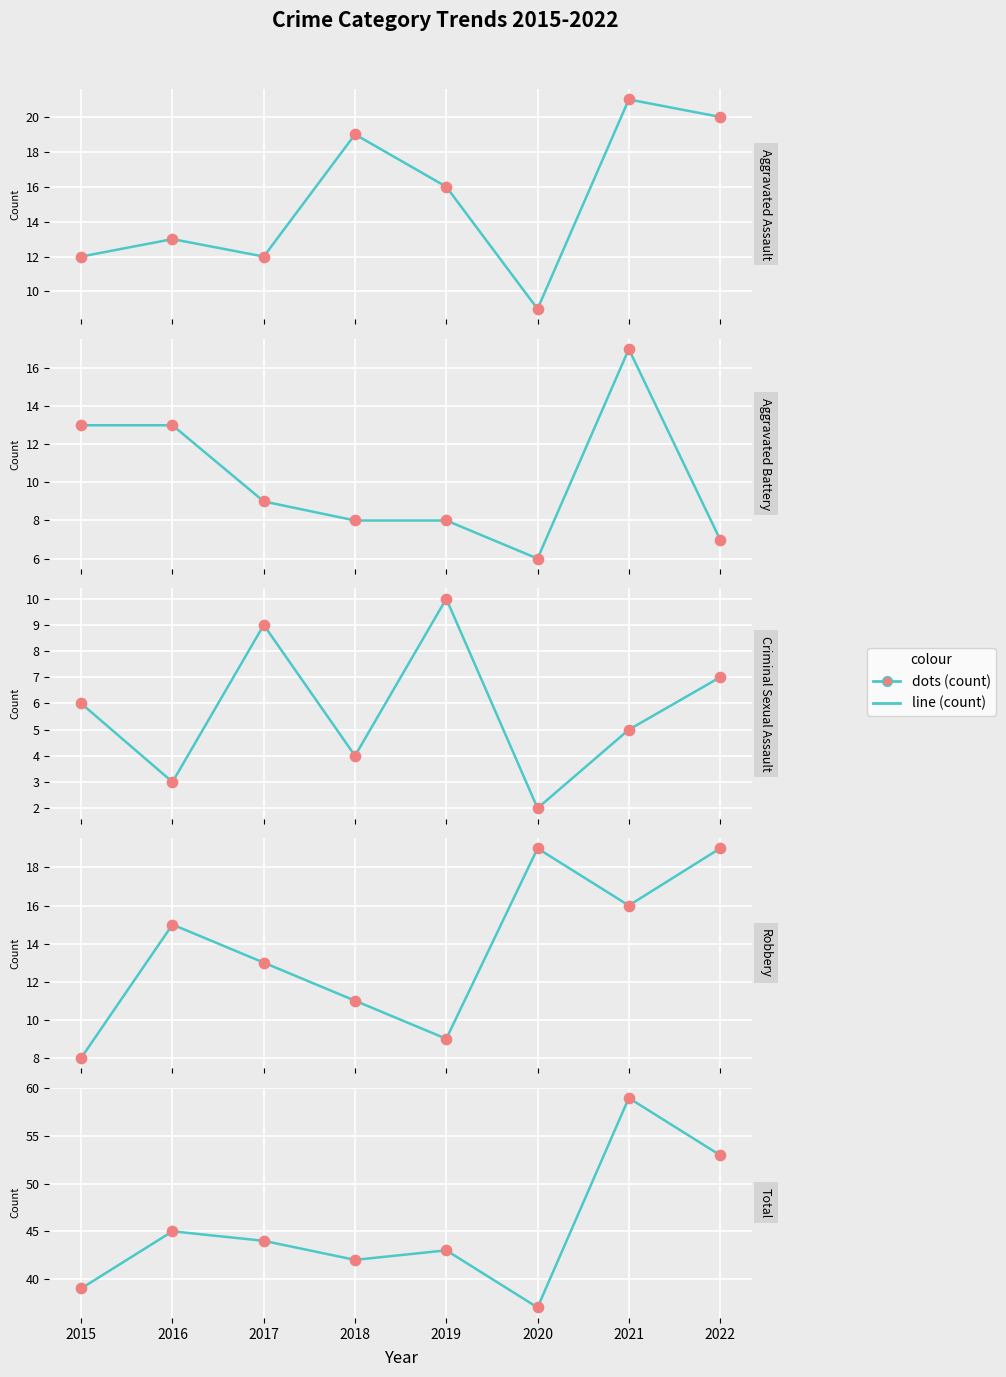

Is the value of Aggravated Battery at 2015 greater than the value of Robbery at 2020?

No